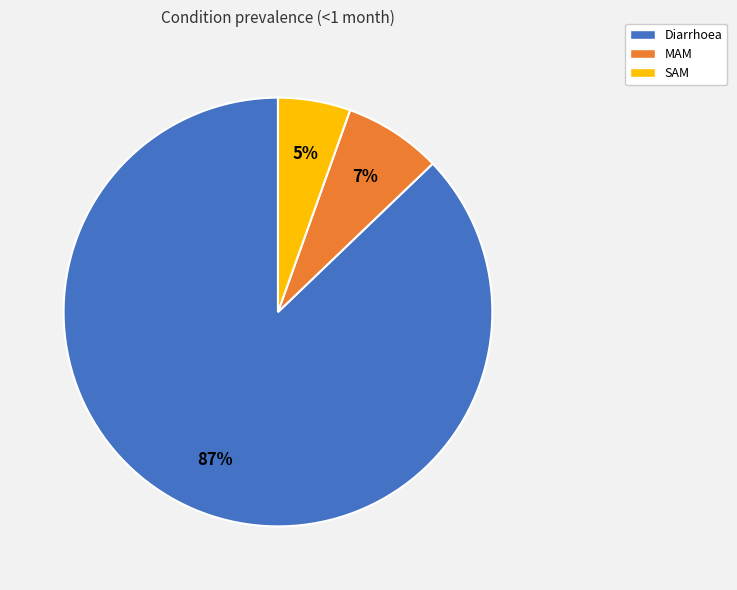

Rank the categories by value from highest to lowest.

Diarrhoea, MAM, SAM